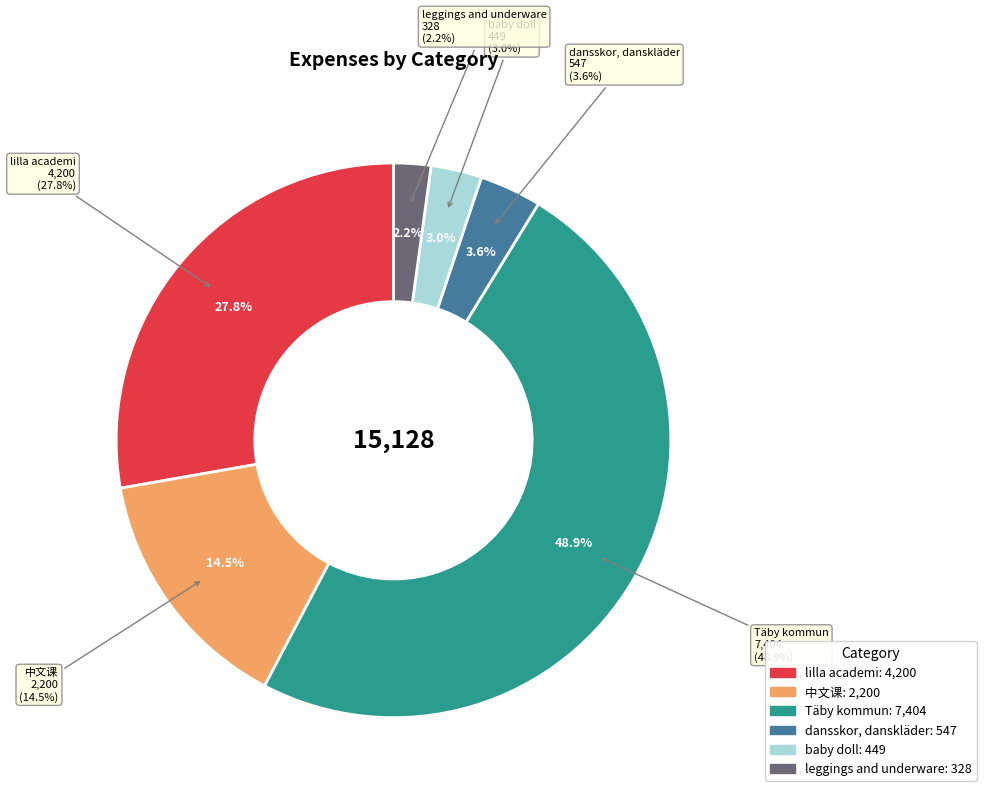

Which category has the biggest portion of the pie?

Täby kommun